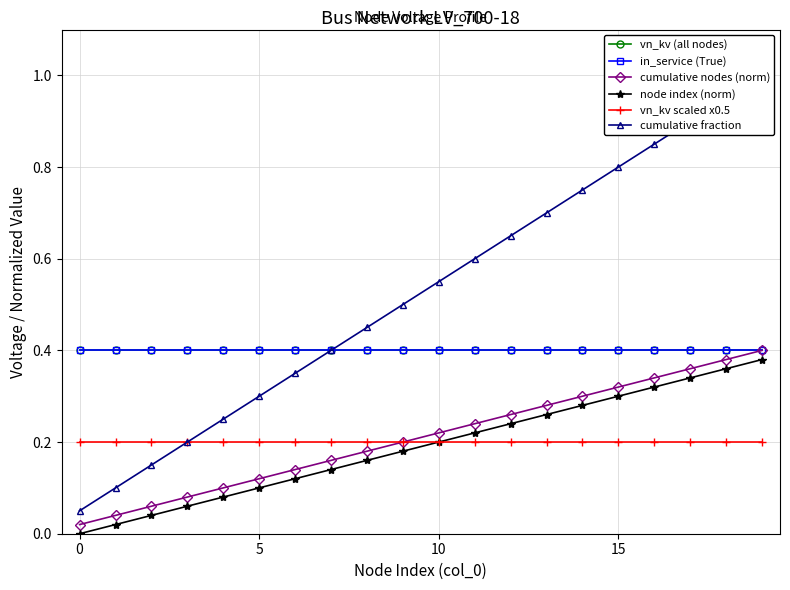

List the series in order of their peak value, lowest first.

vn_kv scaled x0.5, node index (norm), vn_kv (all nodes), in_service (True), cumulative nodes (norm), cumulative fraction